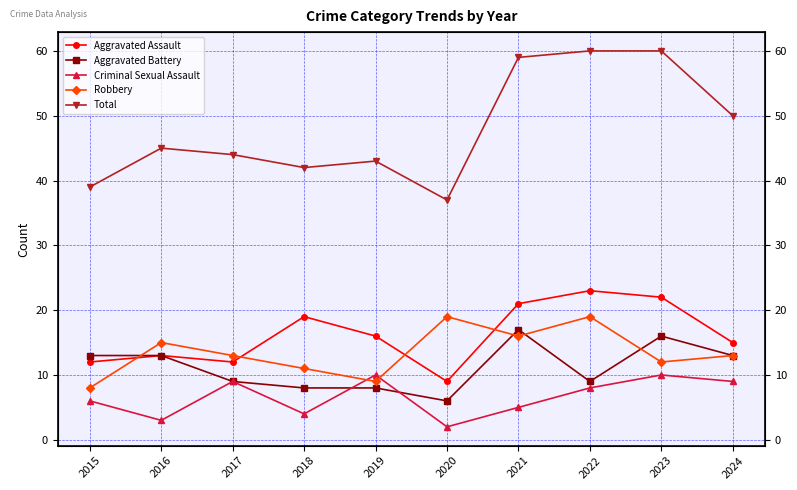

Is it true that Aggravated Battery equals 13 at 2018?

False